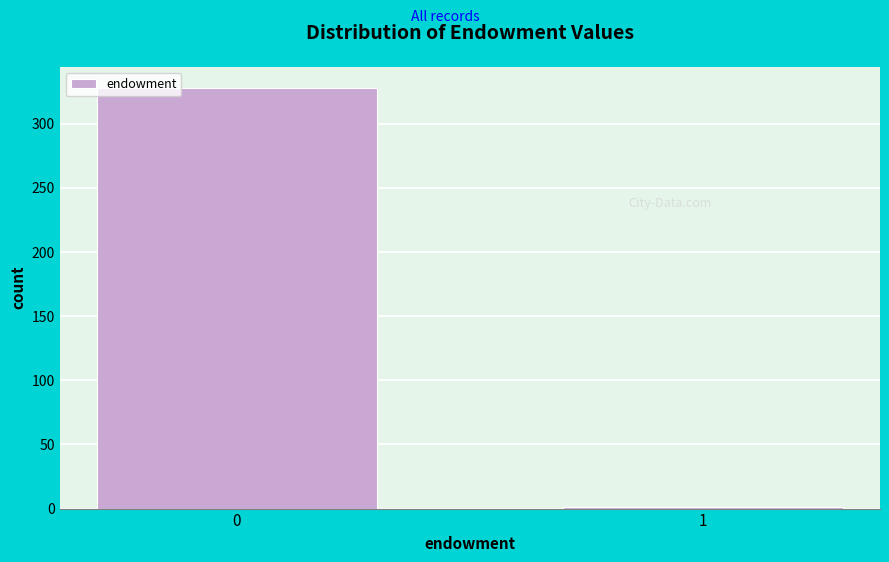

Reading right to left, what are all the values shown in this chart?

1=1	0=328